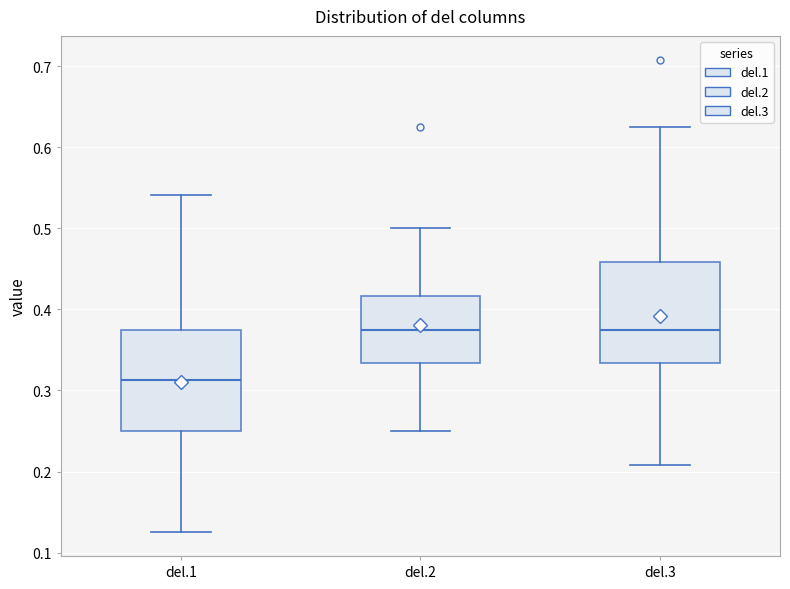

Reading left to right, read every box against the y-axis: the position of its median line, the range the box covers, and the ends of its whiskers. The values are not printed on the chart, so give them approximately, as read against the axis.

del.1: median 0.31, box 0.25 to 0.38, whiskers 0.13 to 0.54
del.2: median 0.38, box 0.33 to 0.42, whiskers 0.25 to 0.50
del.3: median 0.38, box 0.33 to 0.46, whiskers 0.21 to 0.63